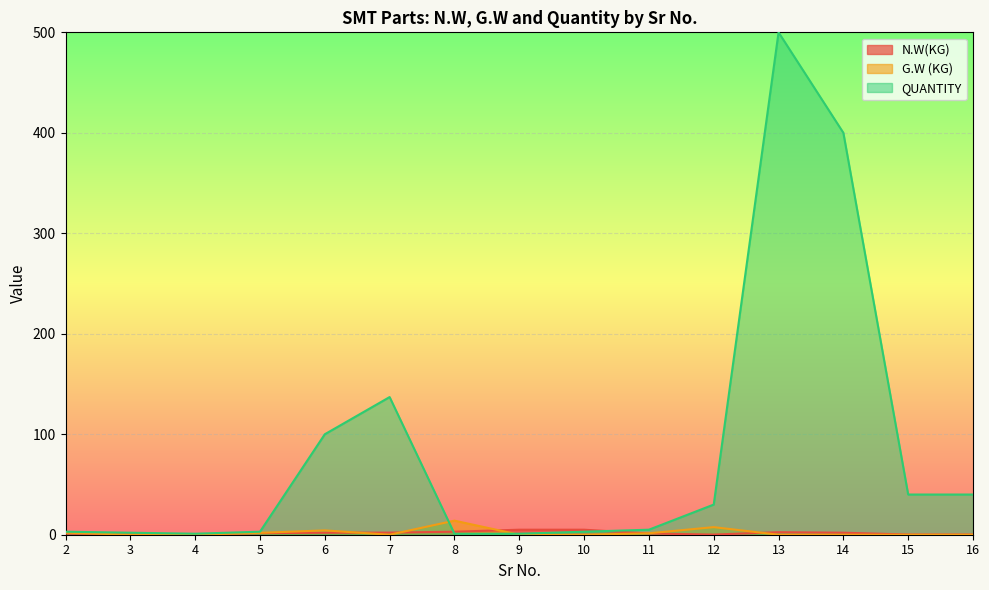

At which category is the sum across all series the highest?

13